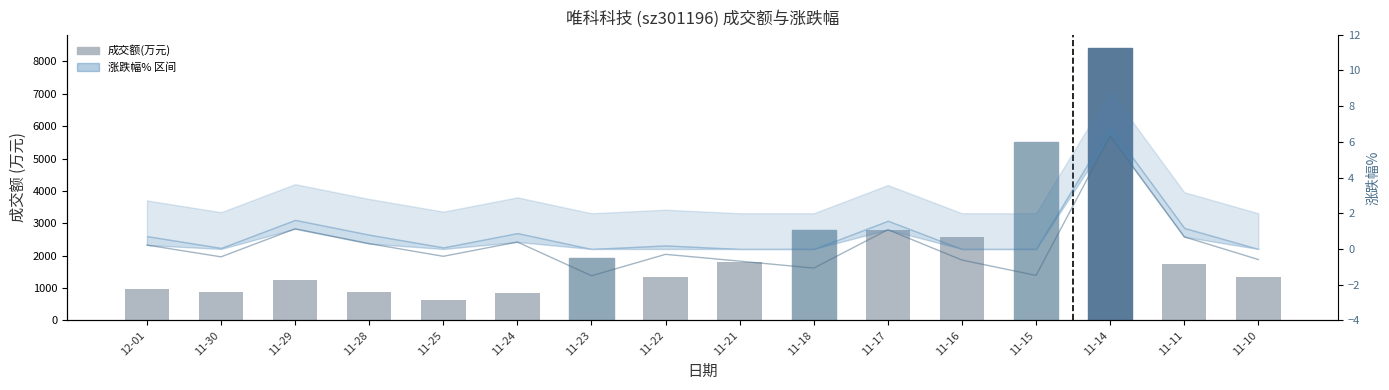

Reading left to right, what are all the values shown in this chart?

成交额(万元): 12-01=981.0	11-30=881.0	11-29=1236.0	11-28=890.0	11-25=644.0	11-24=859.0	11-23=1915.0	11-22=1342.0	11-21=1790.0	11-18=2780.0	11-17=2793.0	11-16=2583.0	11-15=5516.0	11-14=8407.0	11-11=1729.0	11-10=1328.0
涨跌幅%: 12-01=0.2	11-30=-0.4	11-29=1.1	11-28=0.3	11-25=-0.4	11-24=0.4	11-23=-1.5	11-22=-0.3	11-21=-0.7	11-18=-1.1	11-17=1.1	11-16=-0.6	11-15=-1.5	11-14=6.3	11-11=0.7	11-10=-0.6